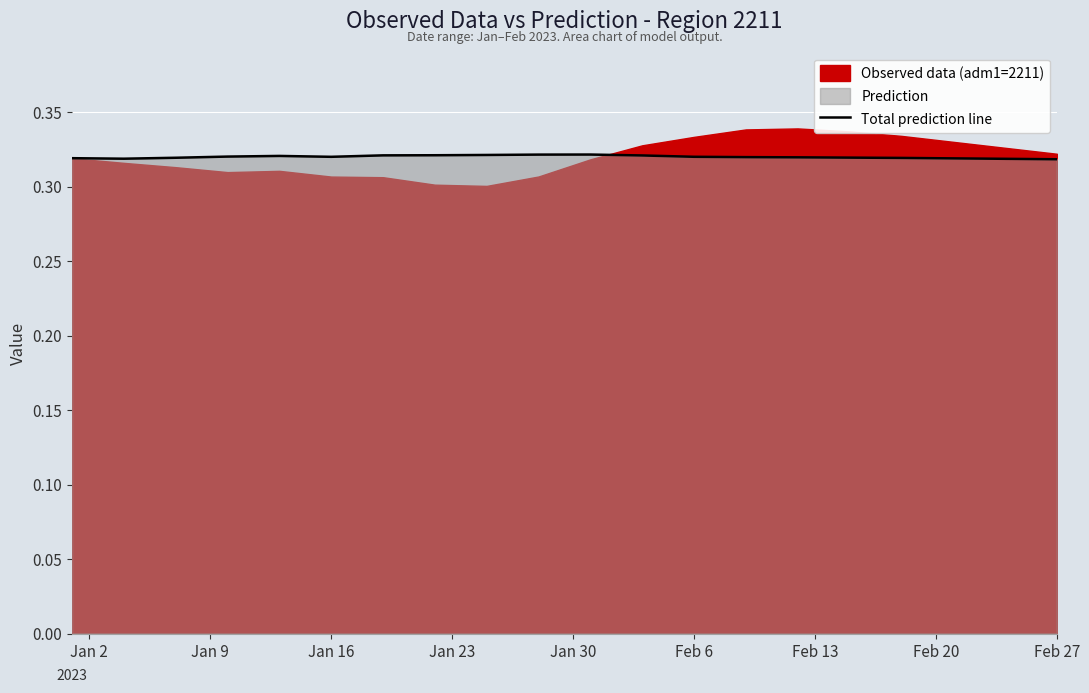

Is it true that Total prediction line equals 0.5 at Jan 16?

False